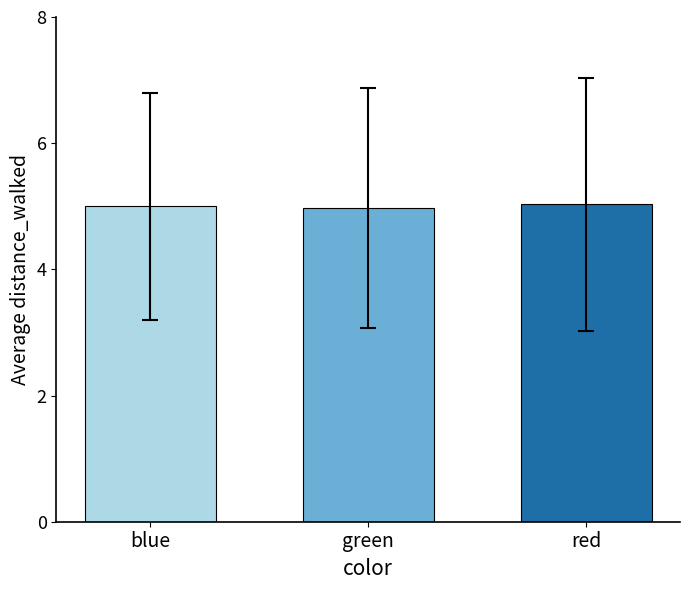

What is the sum of all values?

15.0